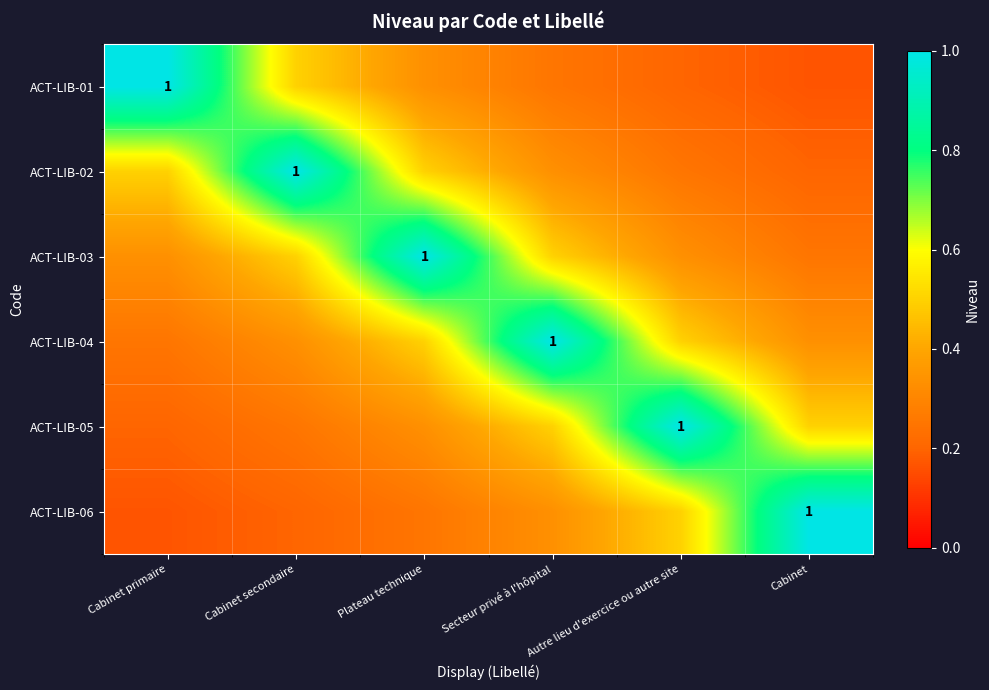

What is the difference between the highest and lowest values at Secteur privé à l'hôpital?

0.8